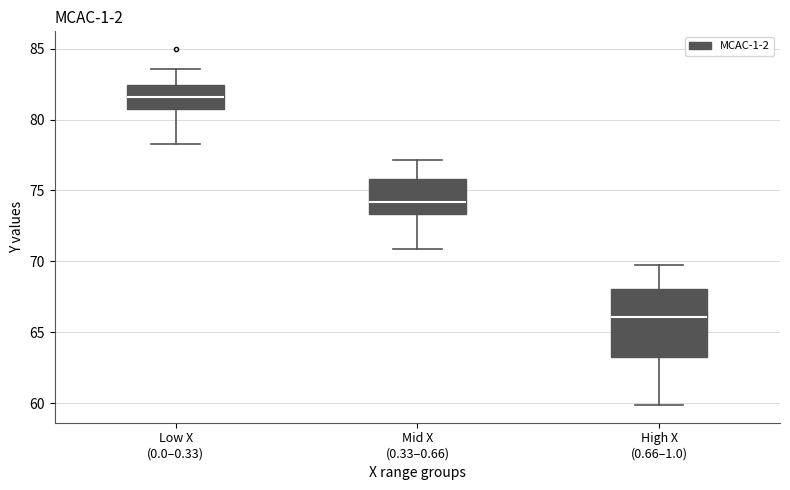

Which box is the tallest, from its lower edge to its upper edge?

High X (0.66–1.0)